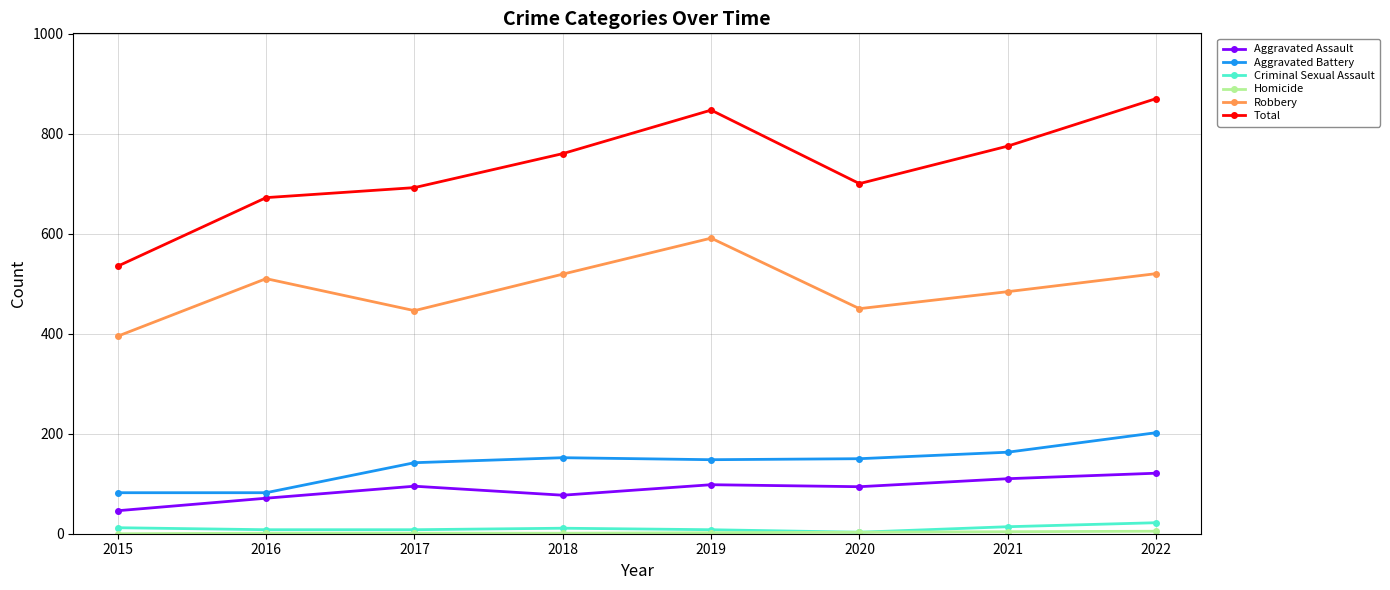

In Criminal Sexual Assault, how many points are higher than both neighbors (excluding endpoints)?

1